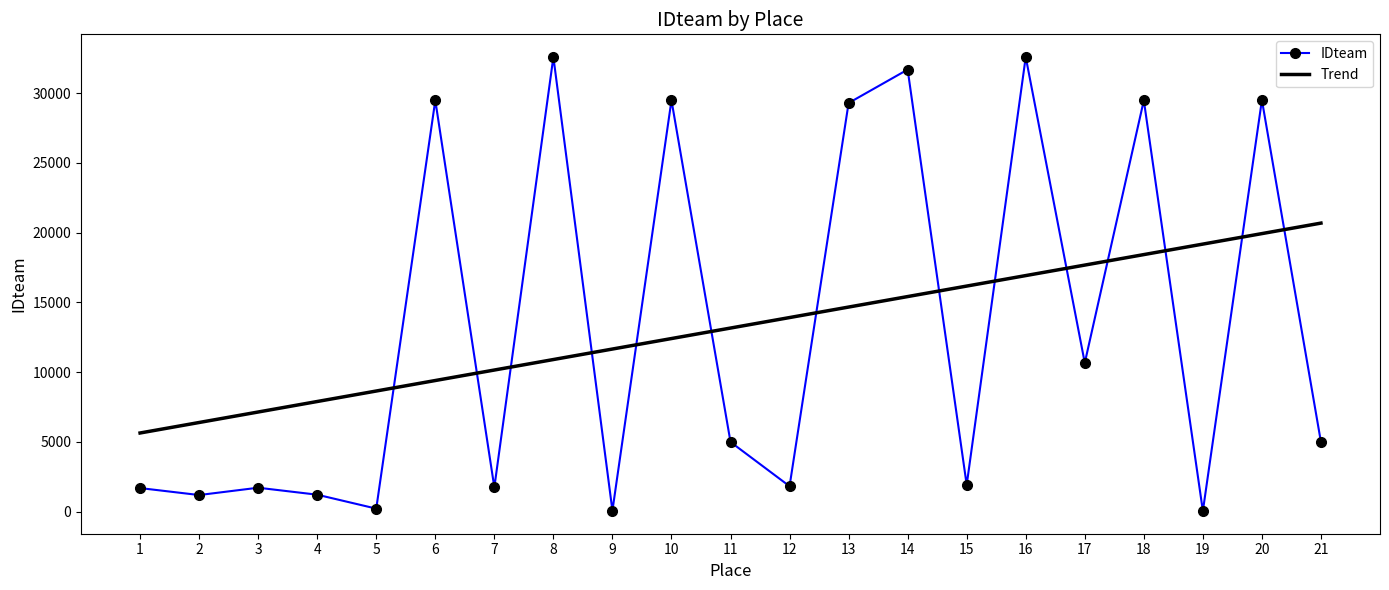

What is the difference between the Trend values at 16 and 11?

3762.8